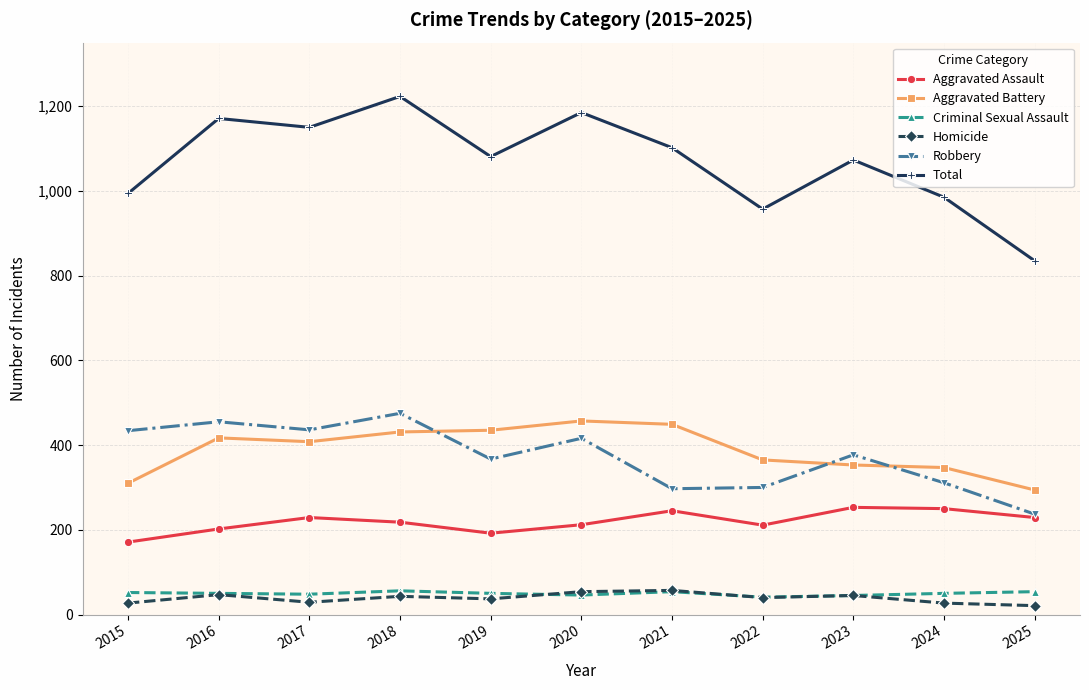

What is the highest value of the Robbery series?

475